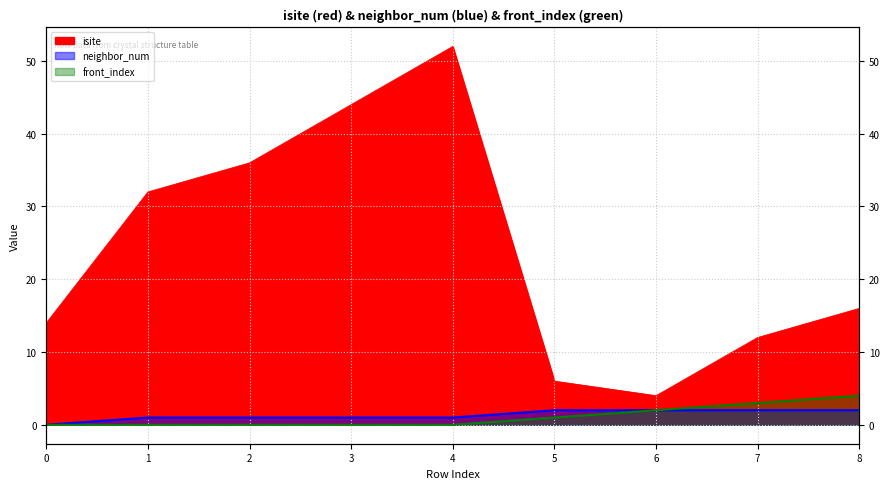

What are all the series names shown in the legend?

isite, neighbor_num, front_index